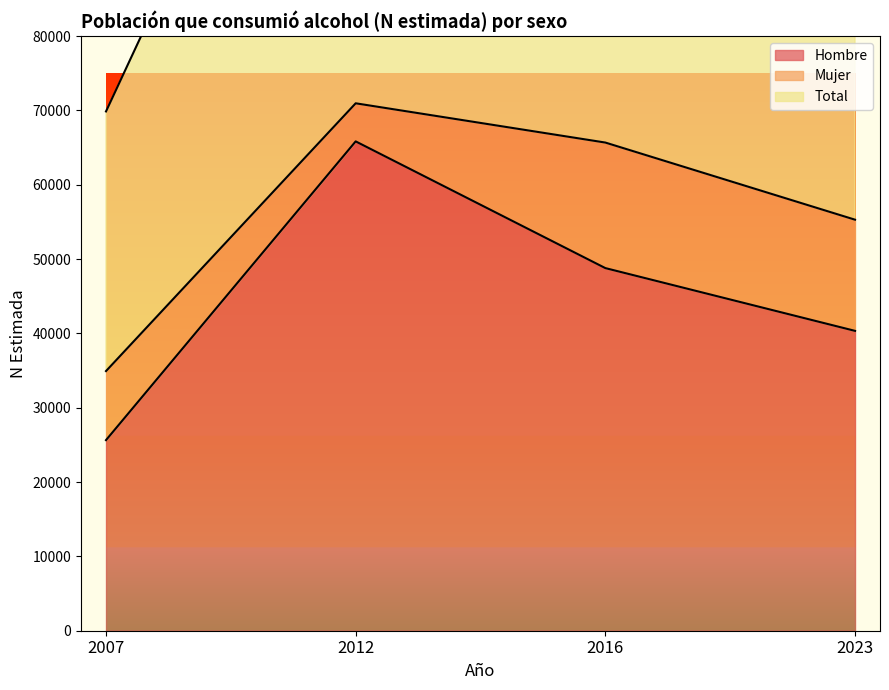

At which category does Hombre reach its first local peak?

2012